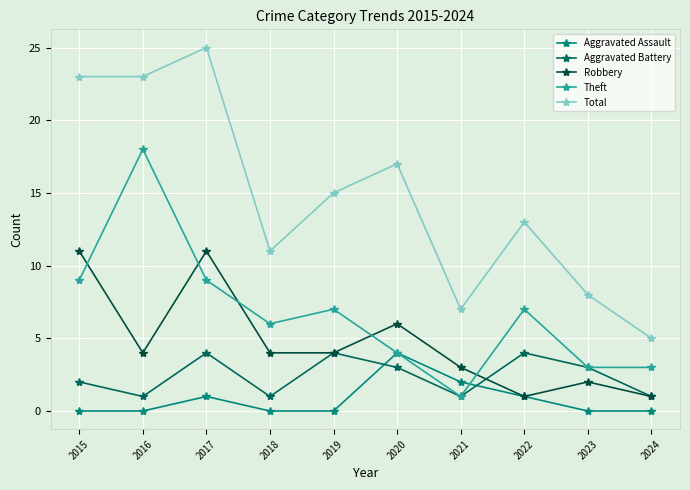

Where does the Robbery series first go above 4?

2015